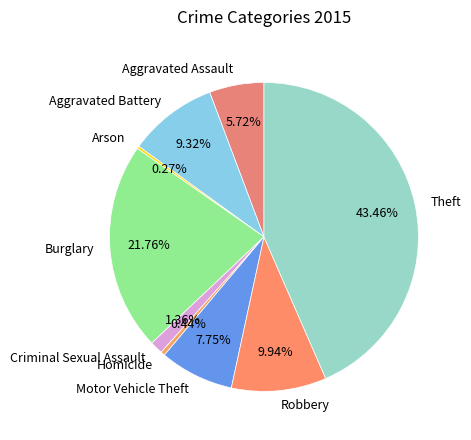

What is the largest slice in the pie chart?

Theft